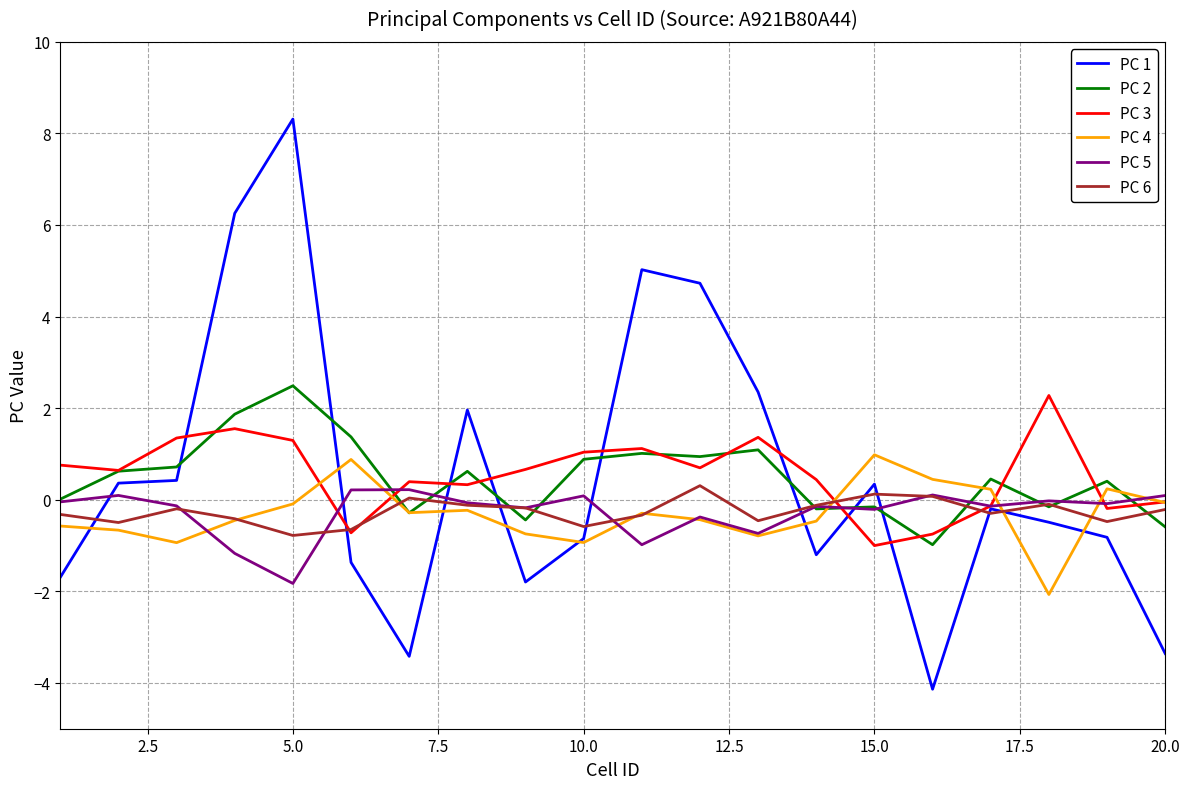

What is the minimum value shown in the chart?

-4.1